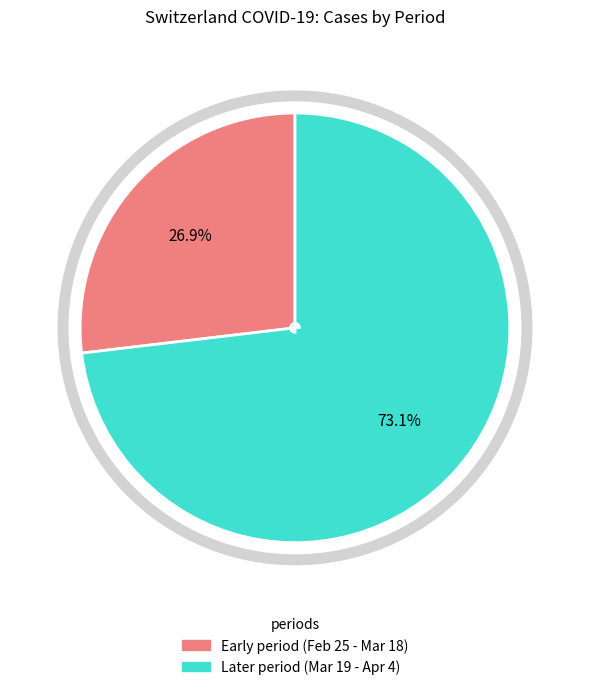

True or false: 2020-03-15 accounts for 11% of the total.

False